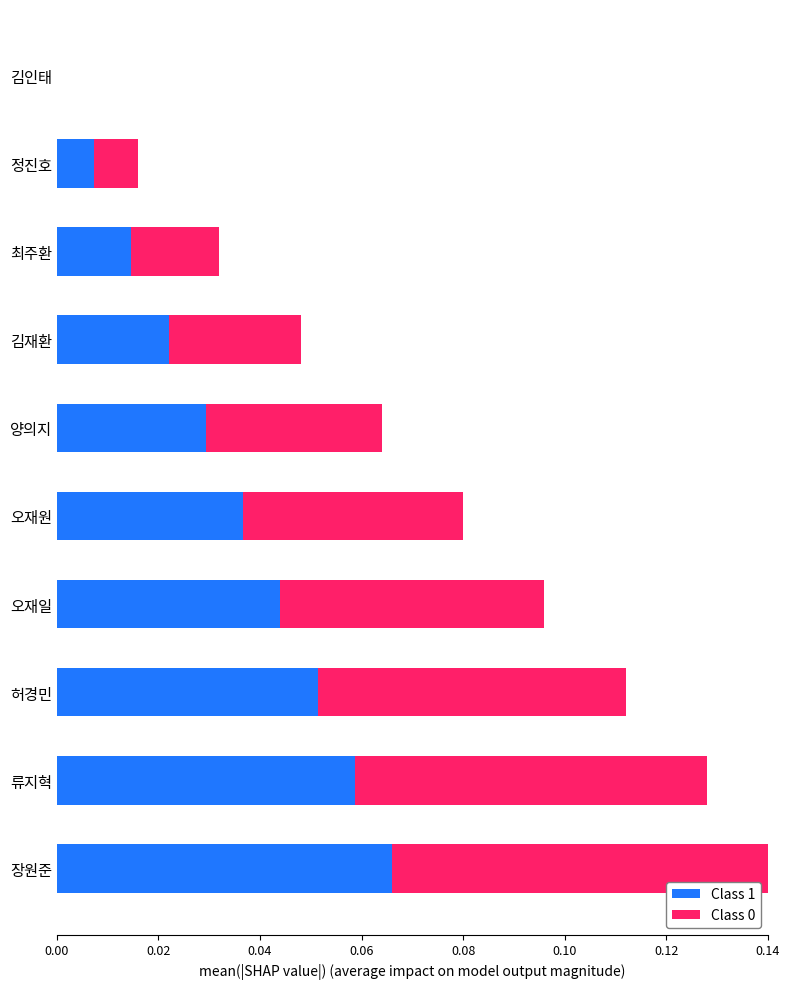

True or false: Class 1 has a value of -0.0 at 김인태.

False